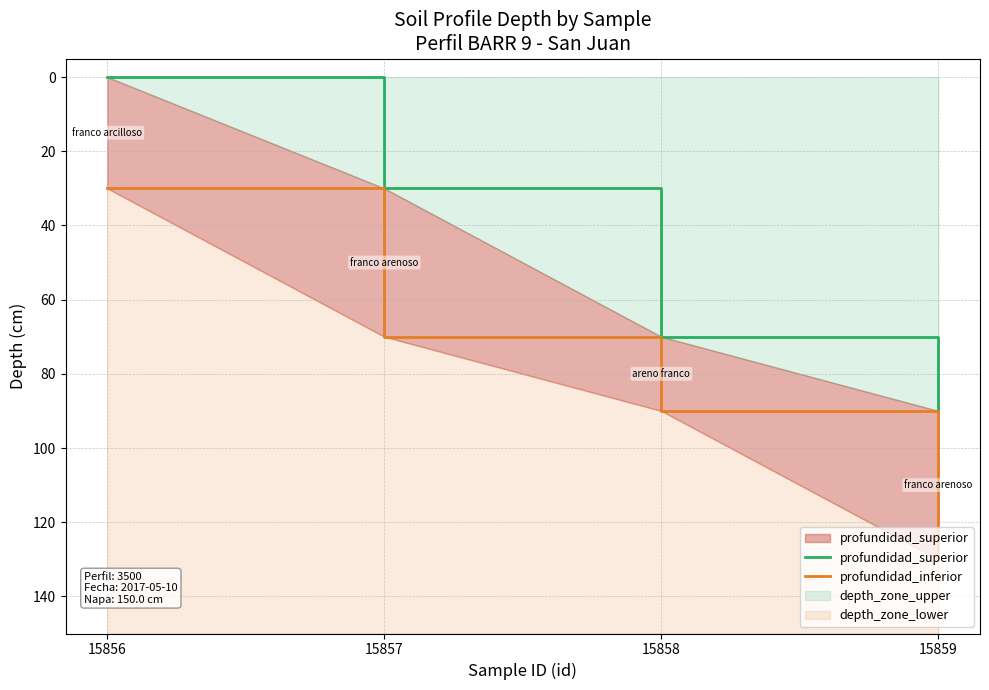

Rank the series by their average value, from highest to lowest.

profundidad_inferior, profundidad_superior